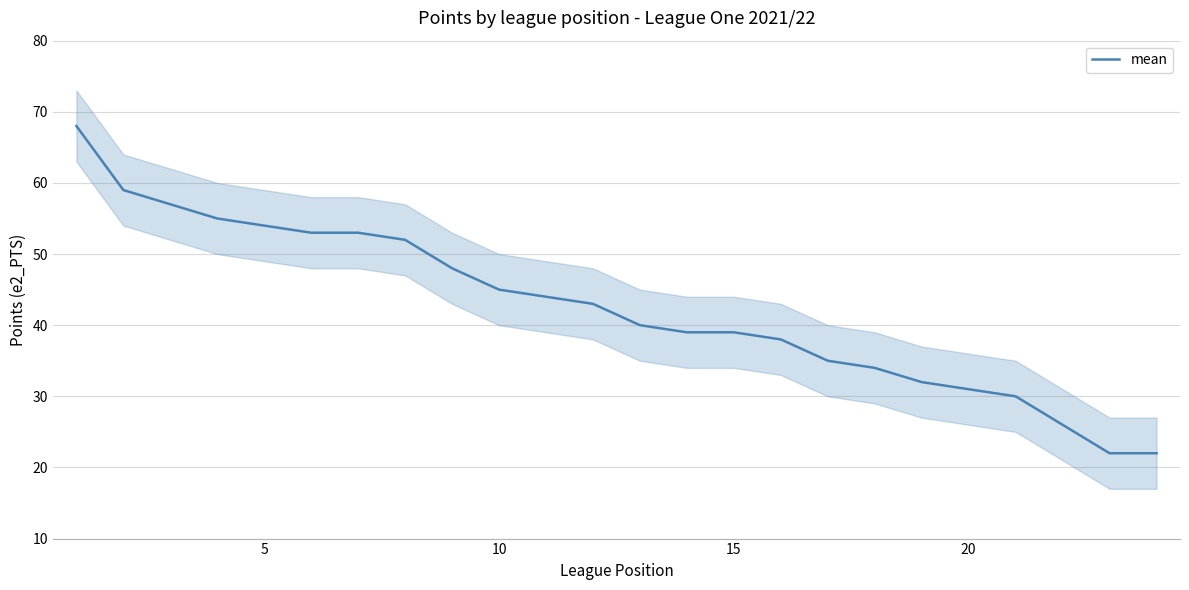

The mean series shows 54 at 5. True or false?

True